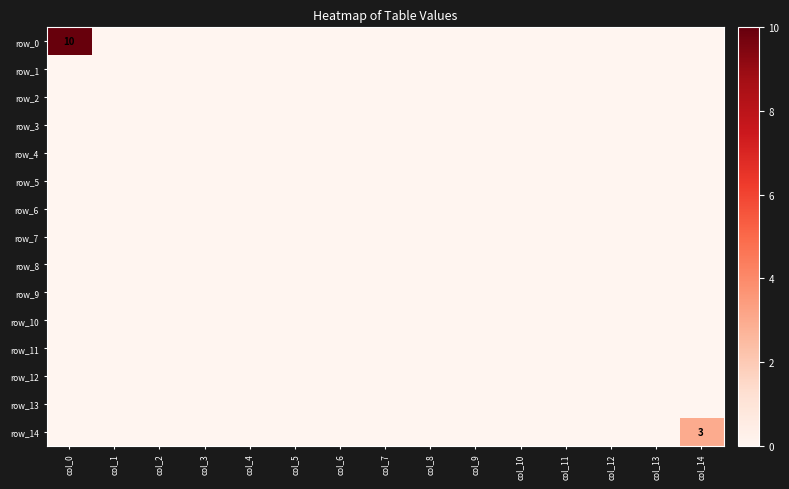

List the series in order of their peak value, lowest first.

row_1, row_2, row_3, row_4, row_5, row_6, row_7, row_8, row_9, row_10, row_11, row_12, row_13, row_14, row_0